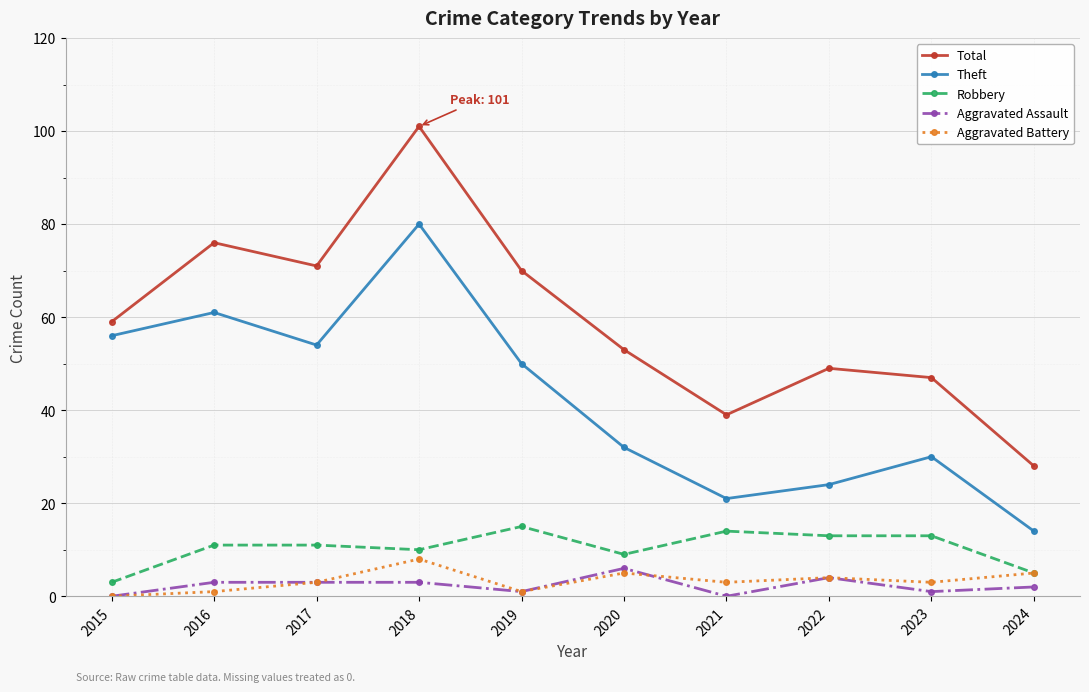

At which label is Aggravated Battery closest to 4?

2022